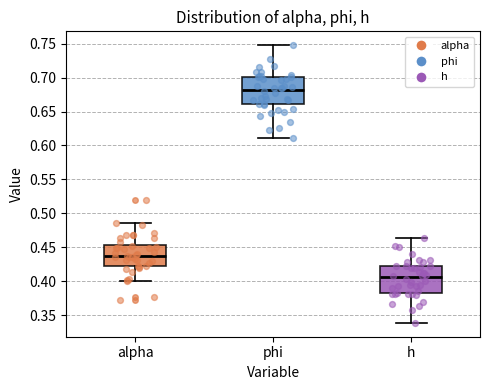

Reading left to right, transcribe this box plot: for each box, give where its median line is, the range the box spans, and where its two whiskers end, as read against the y-axis. The values are not printed on the chart, so give them approximately, as read against the axis.

alpha: median 0.435, box 0.425 to 0.455, whiskers 0.400 to 0.485
phi: median 0.680, box 0.660 to 0.700, whiskers 0.610 to 0.750
h: median 0.405, box 0.380 to 0.425, whiskers 0.340 to 0.465